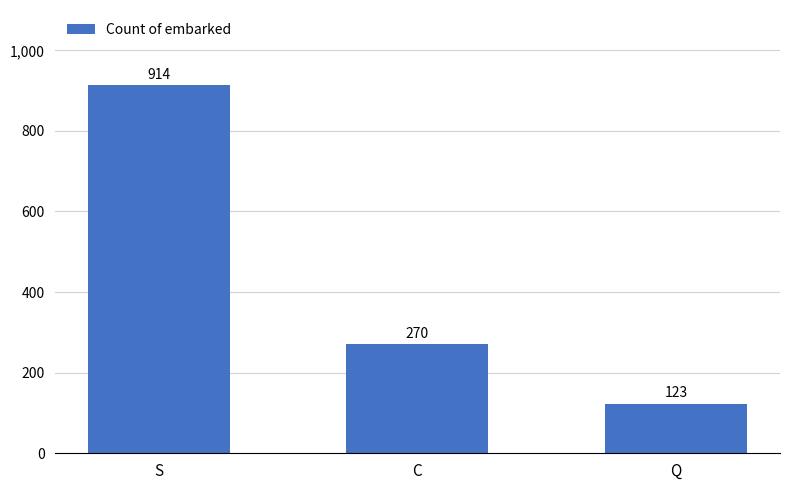

What is the change in value from C to Q?

-147